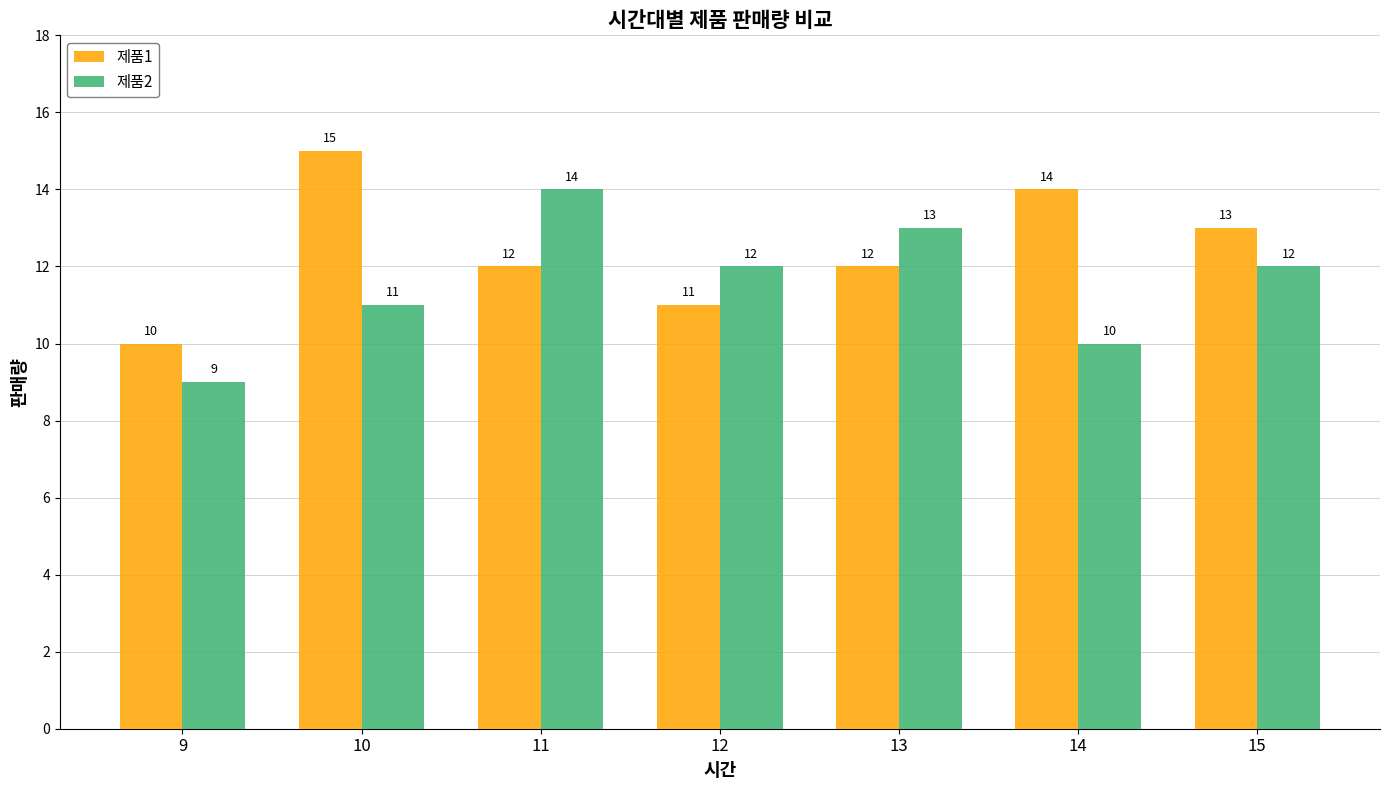

What is the lowest value of the 제품1 series?

10